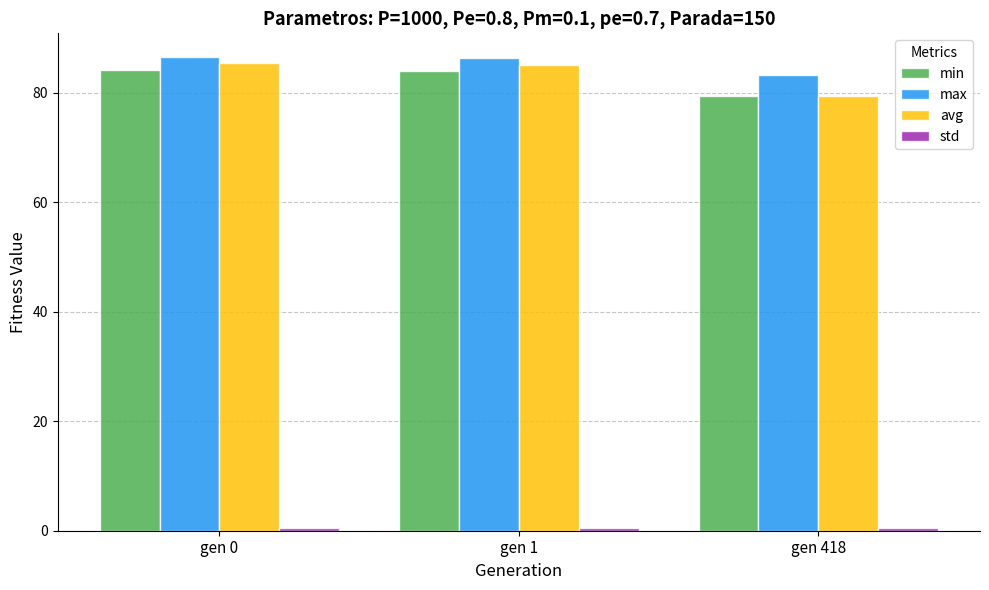

The min series shows 84.0 at gen 1. True or false?

True